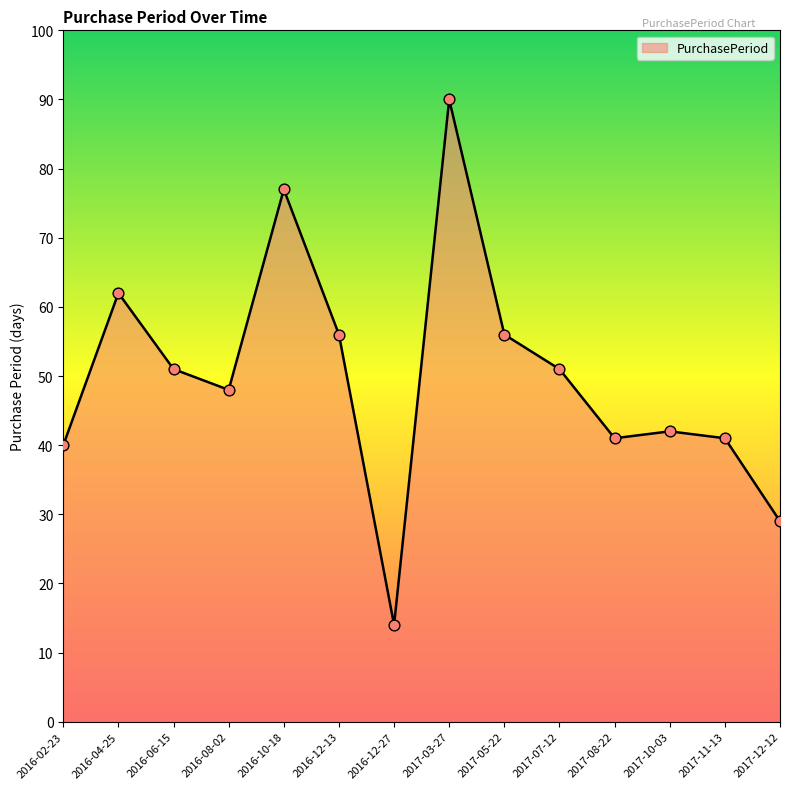

What is the change in value from 2016-08-02 to 2016-10-18?

+29